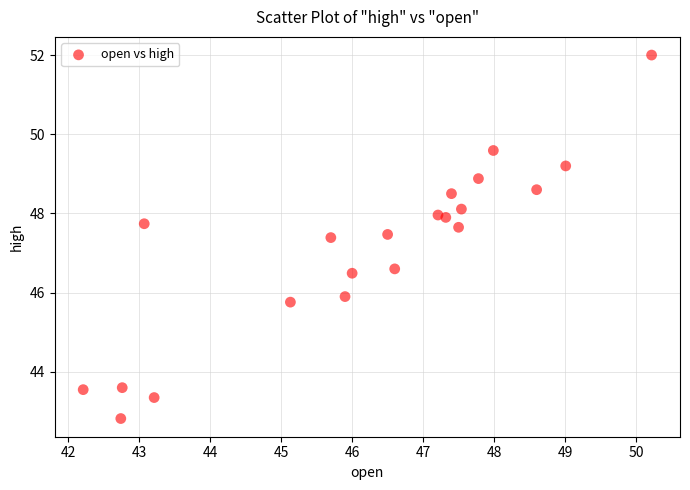

What is the range of Y values (max minus min)?

9.2